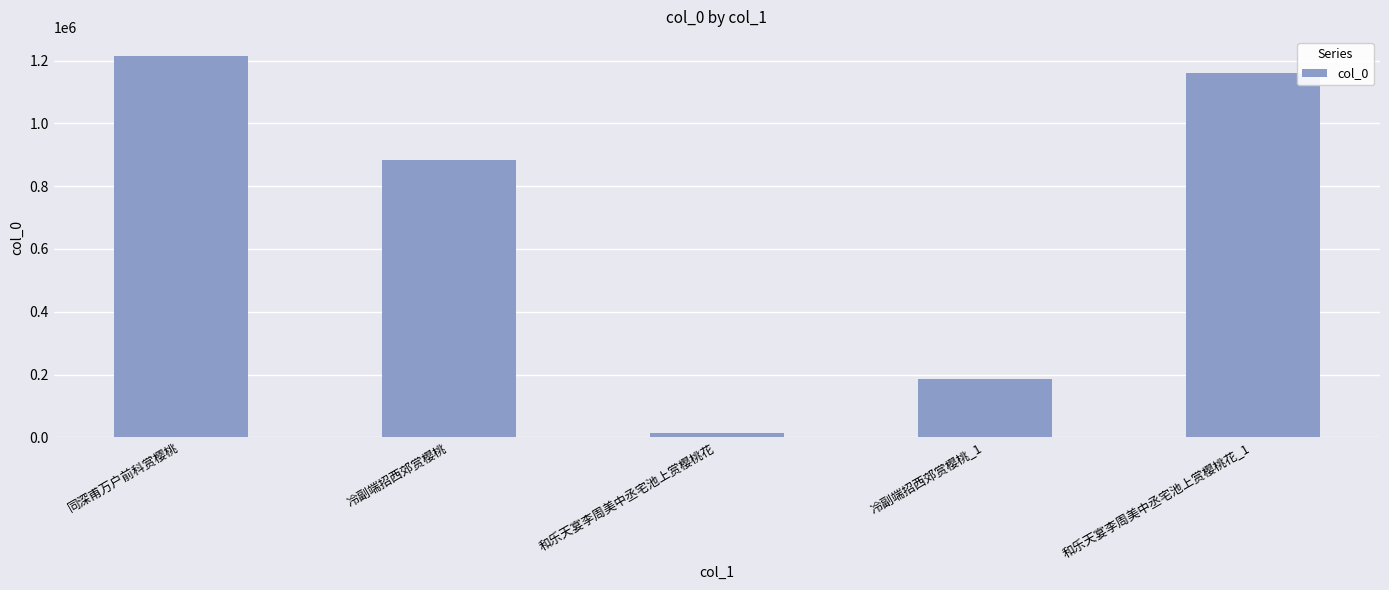

Between 和乐天宴李周美中丞宅池上赏樱桃花 and 和乐天宴李周美中丞宅池上赏樱桃花_1, which is larger?

和乐天宴李周美中丞宅池上赏樱桃花_1